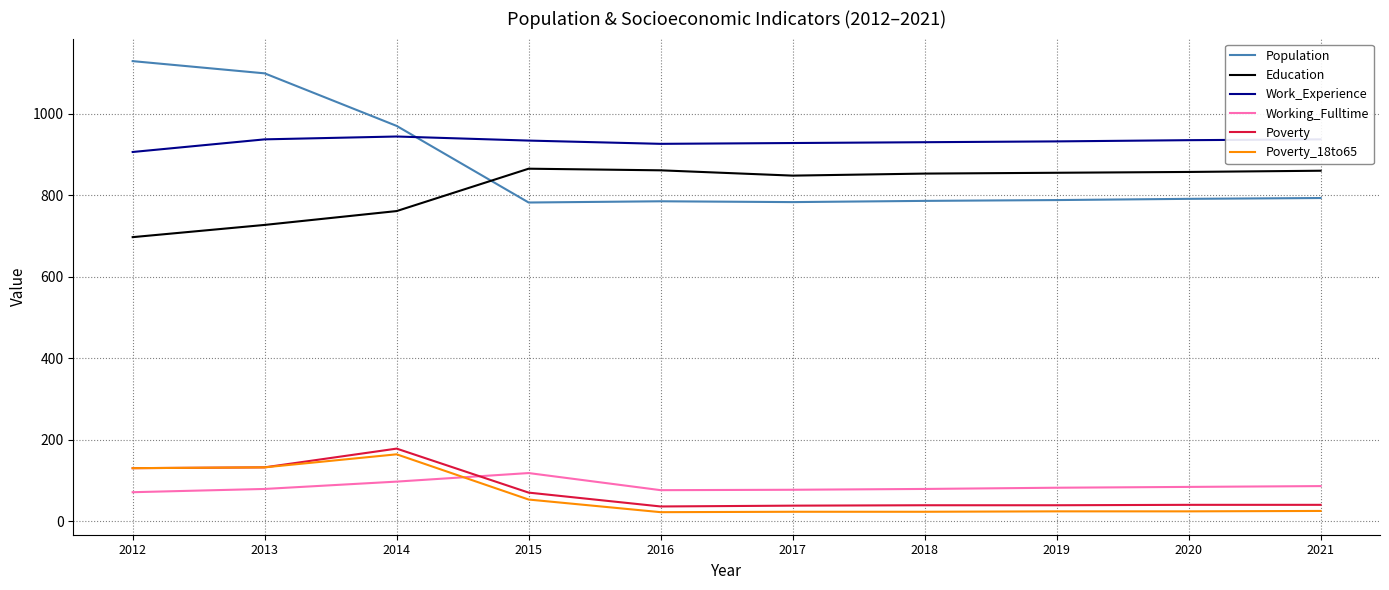

Which series has the largest range (max minus min)?

Population